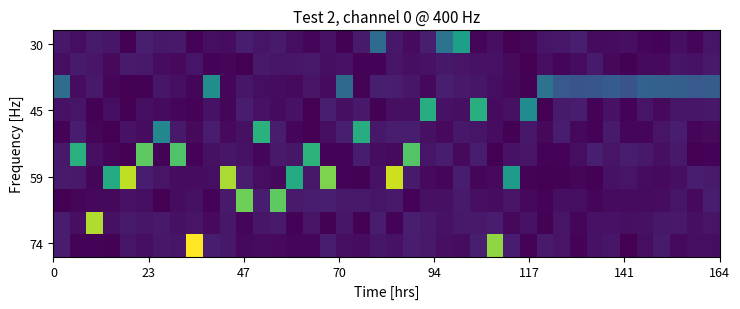

What is the maximum value shown in the chart?

9268.9